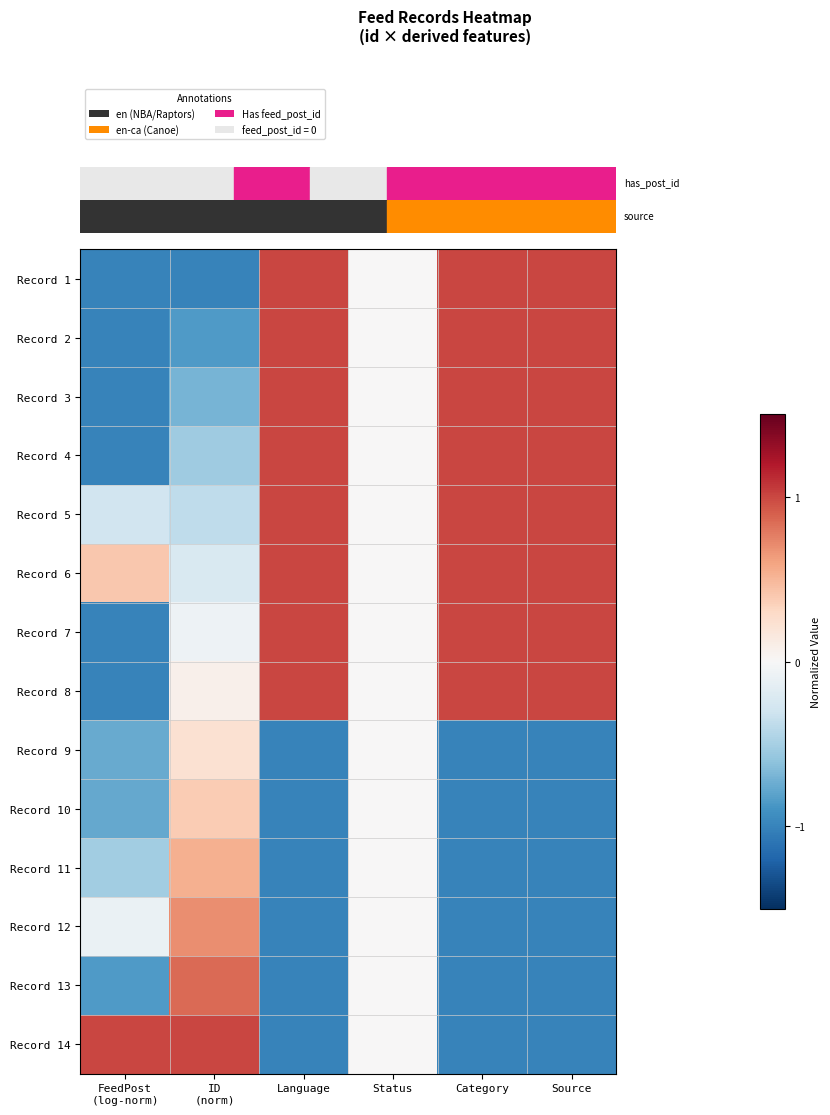

Between FeedPost
(log-norm) and ID
(norm), which is larger?

FeedPost
(log-norm)